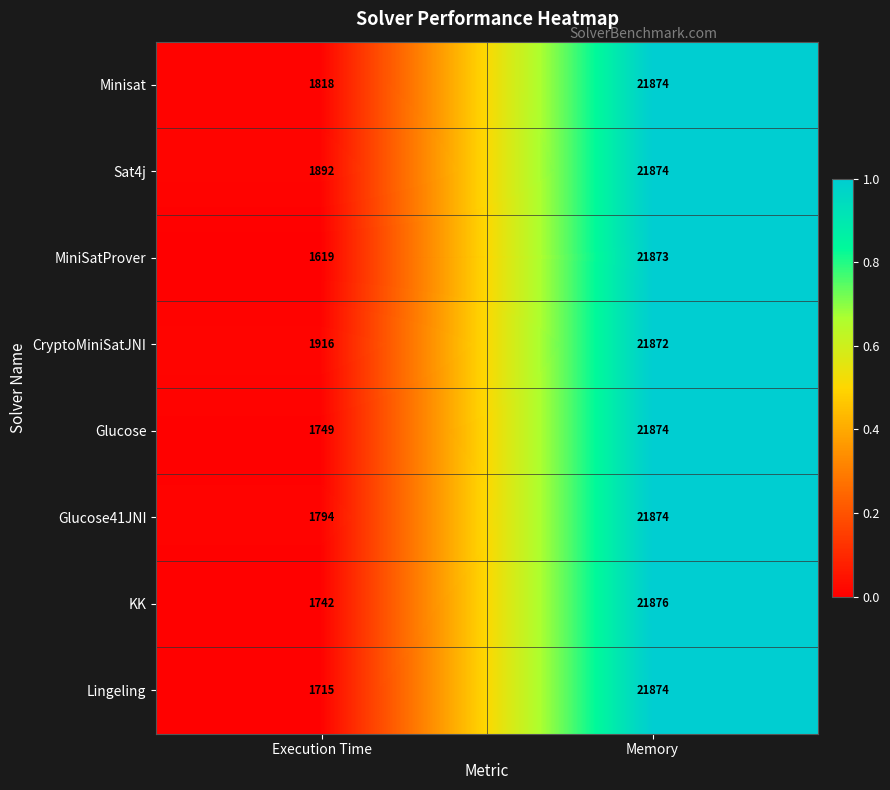

How many data points does each series have?

2